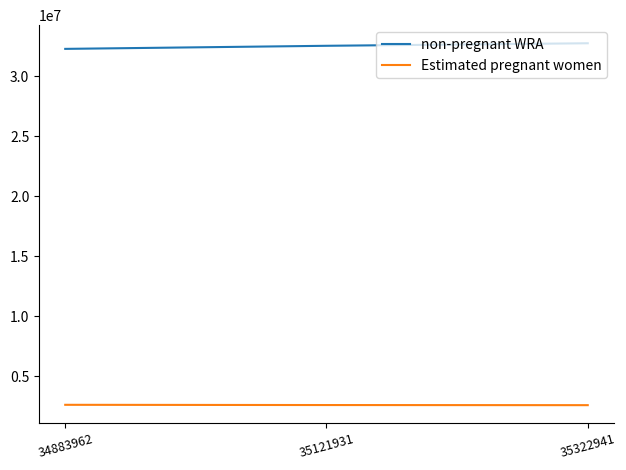

Count the number of data series in this chart.

2